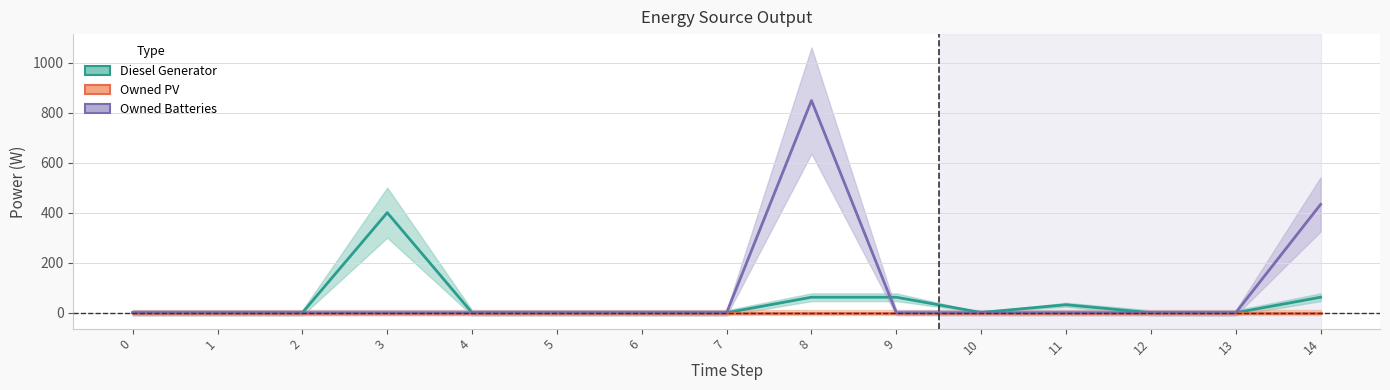

At which category does the chart reach its peak across all series?

8